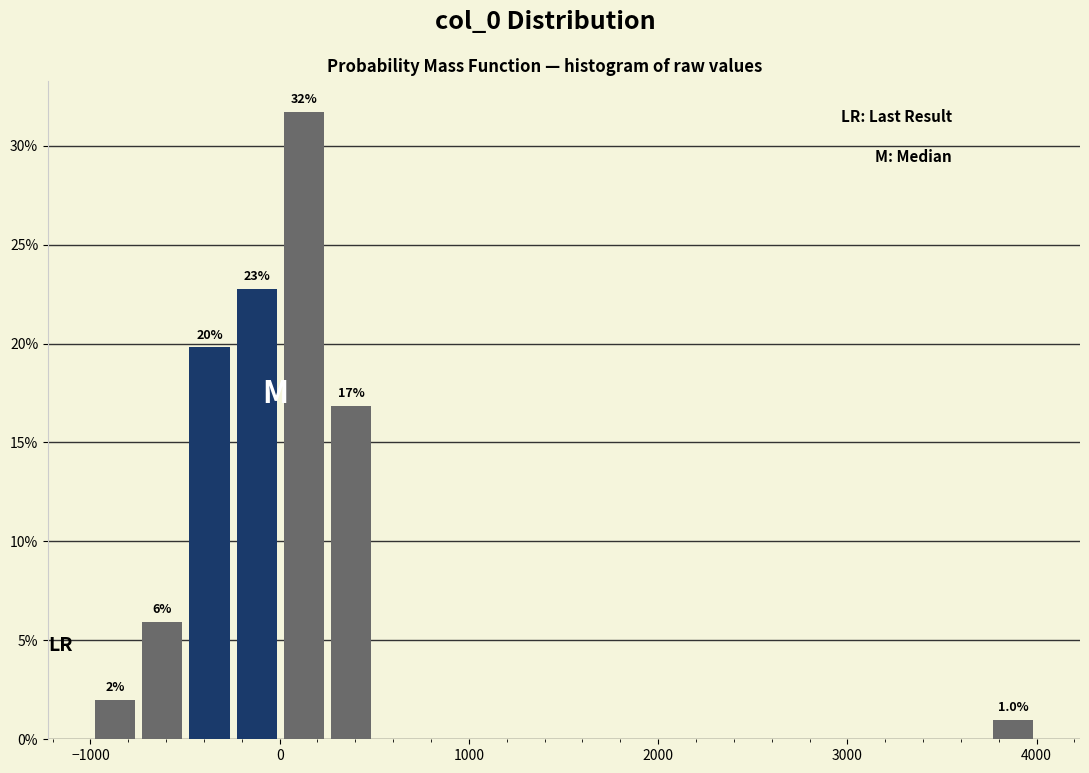

Read against the x-axis, roughly where is the centre of the tallest bar?

100